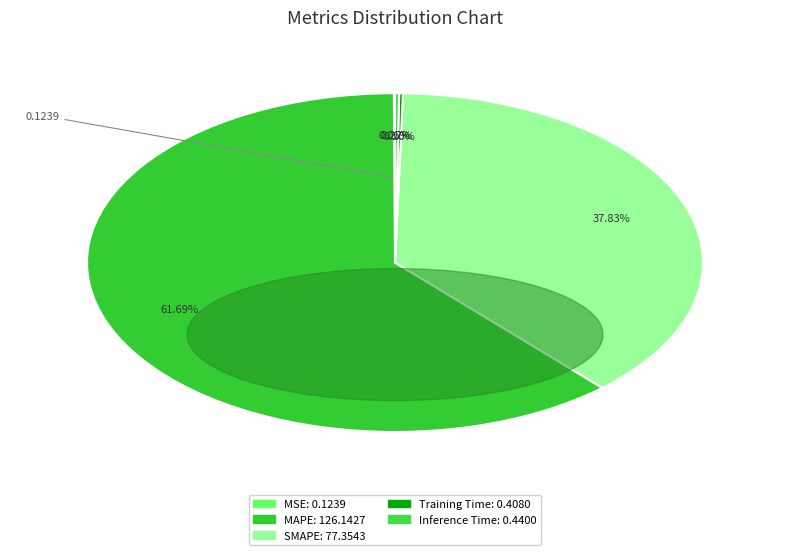

Between Training Time and MAPE, which is larger?

MAPE